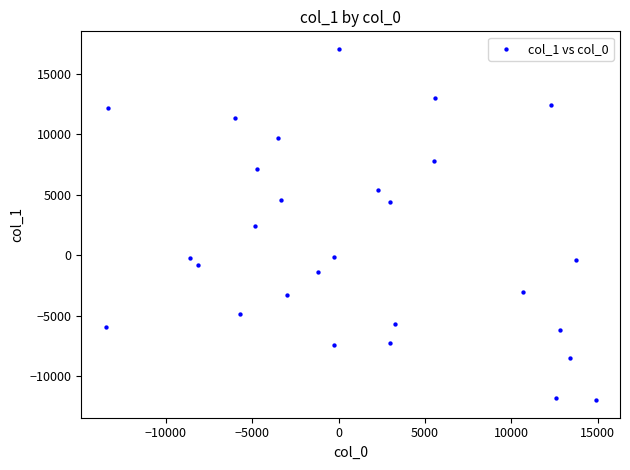

What is the range of Y values (max minus min)?

29061.5